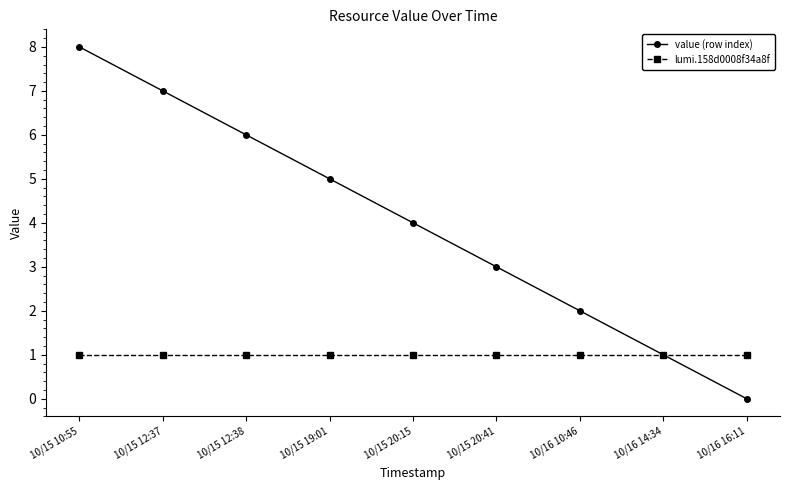

What are all the series names shown in the legend?

value (row index), lumi.158d0008f34a8f